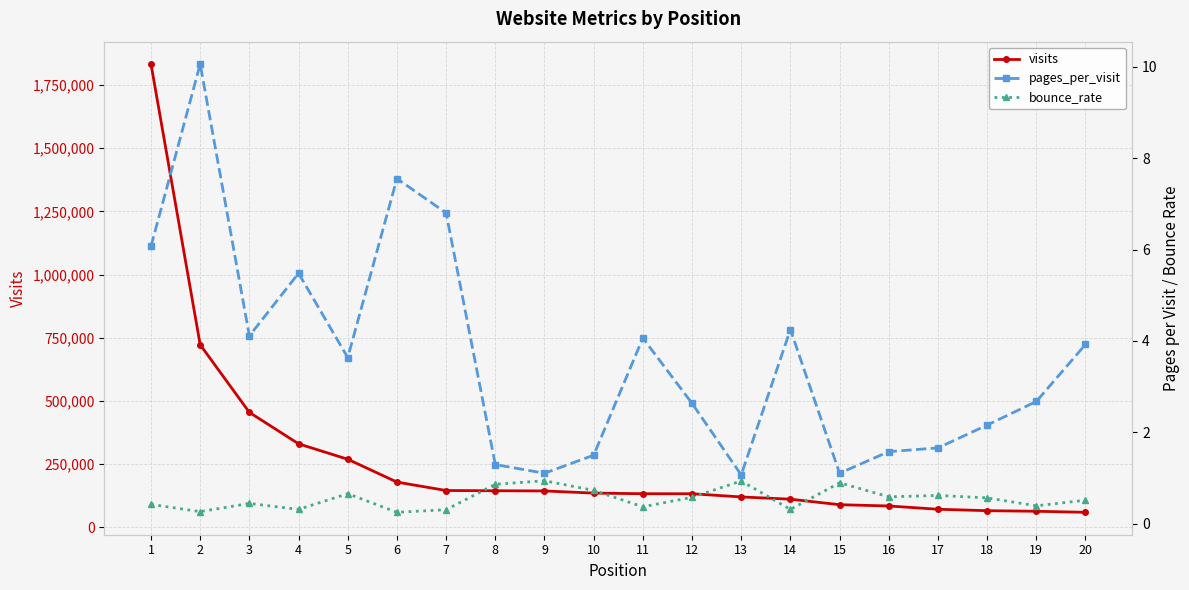

Where is pages_per_visit nearest to the value 5?

4